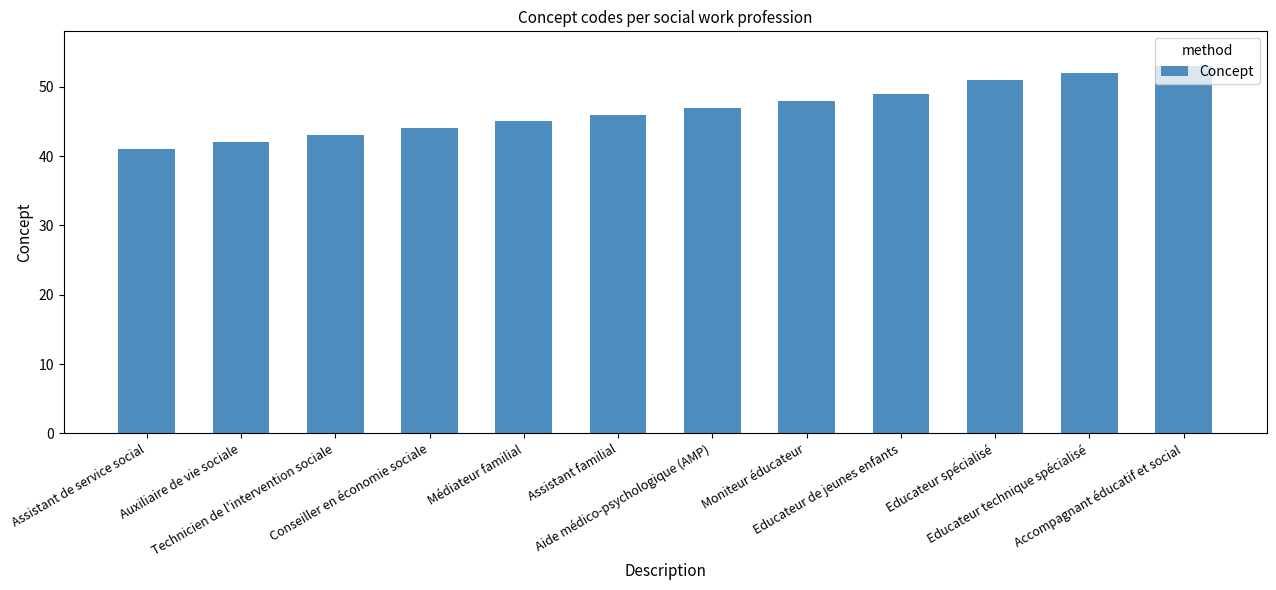

How many data points are less than 47?

6